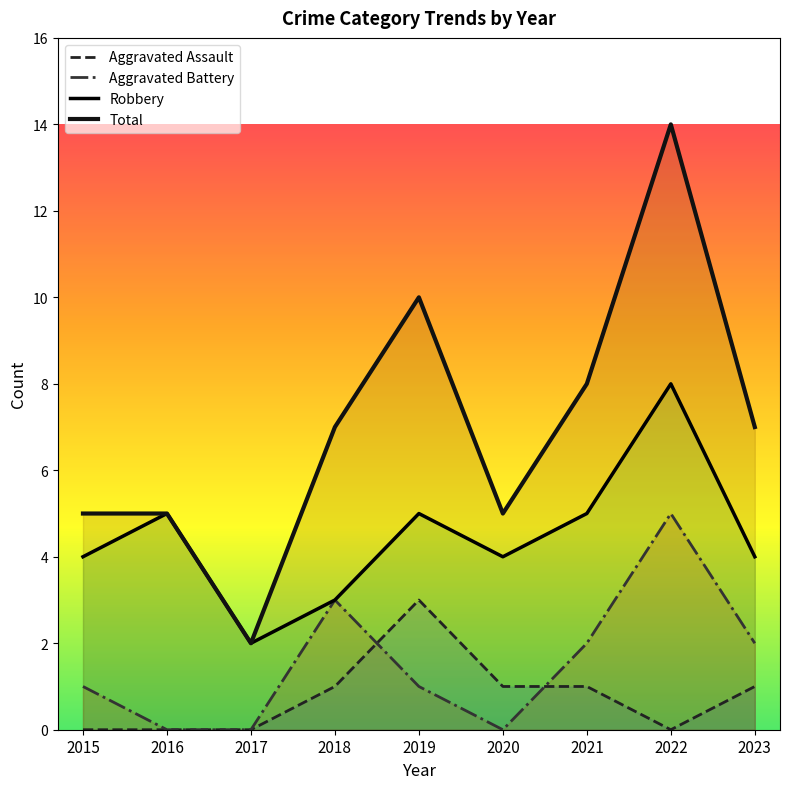

Read the Total value at 2020, to the nearest 5.

5